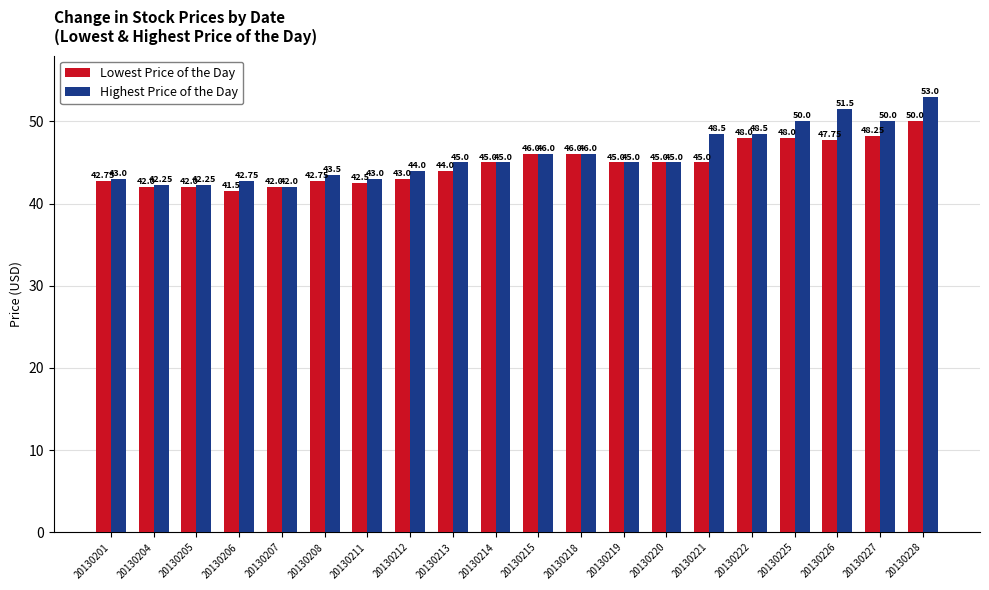

List the series in order of their peak value, lowest first.

Lowest Price of the Day, Highest Price of the Day